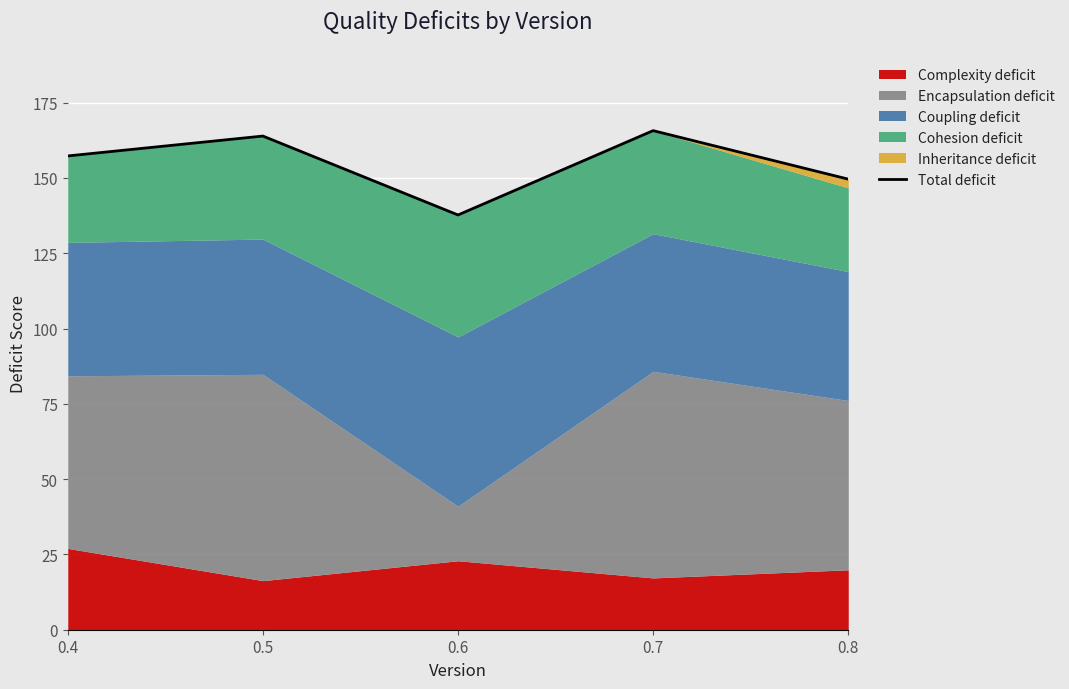

How many data points does each series have?

5